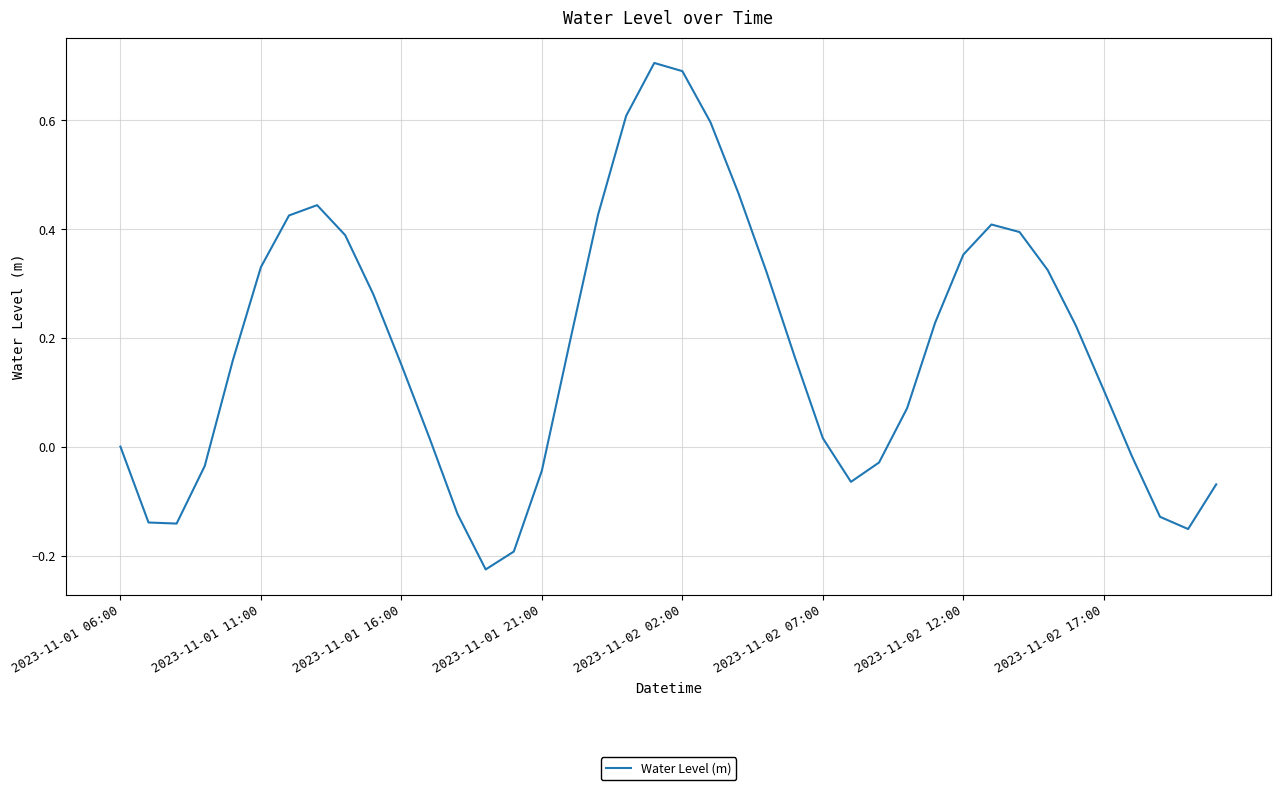

What is the sum of all values?

7.1